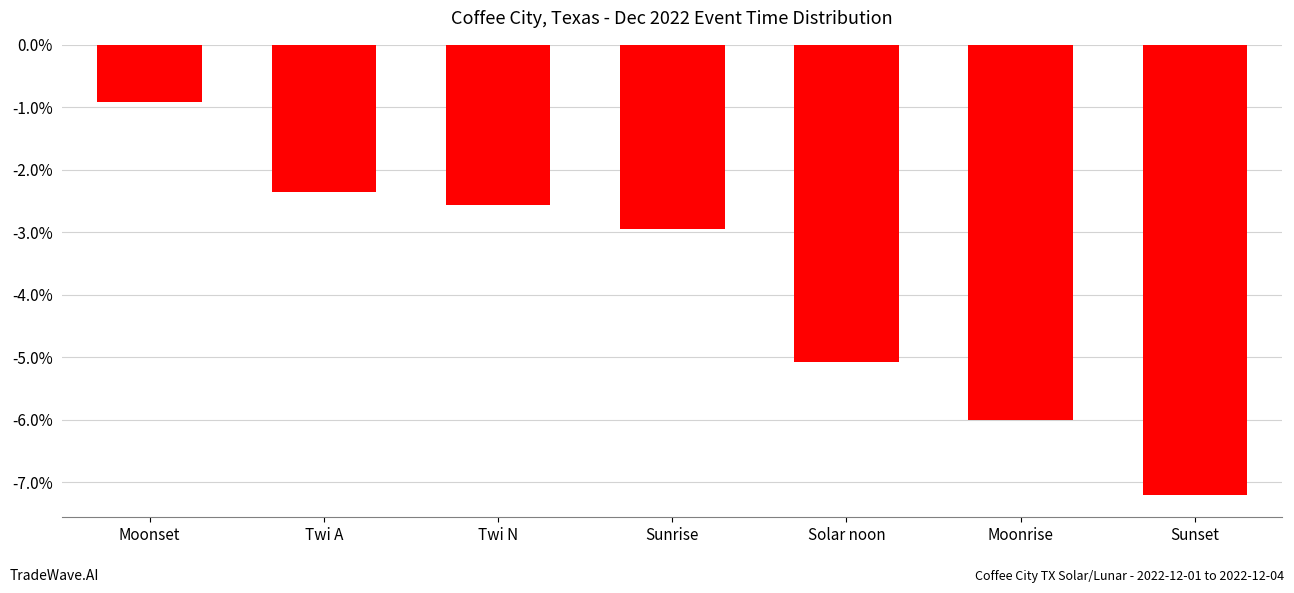

What is the value of the 7th bar from the left?

-7.2